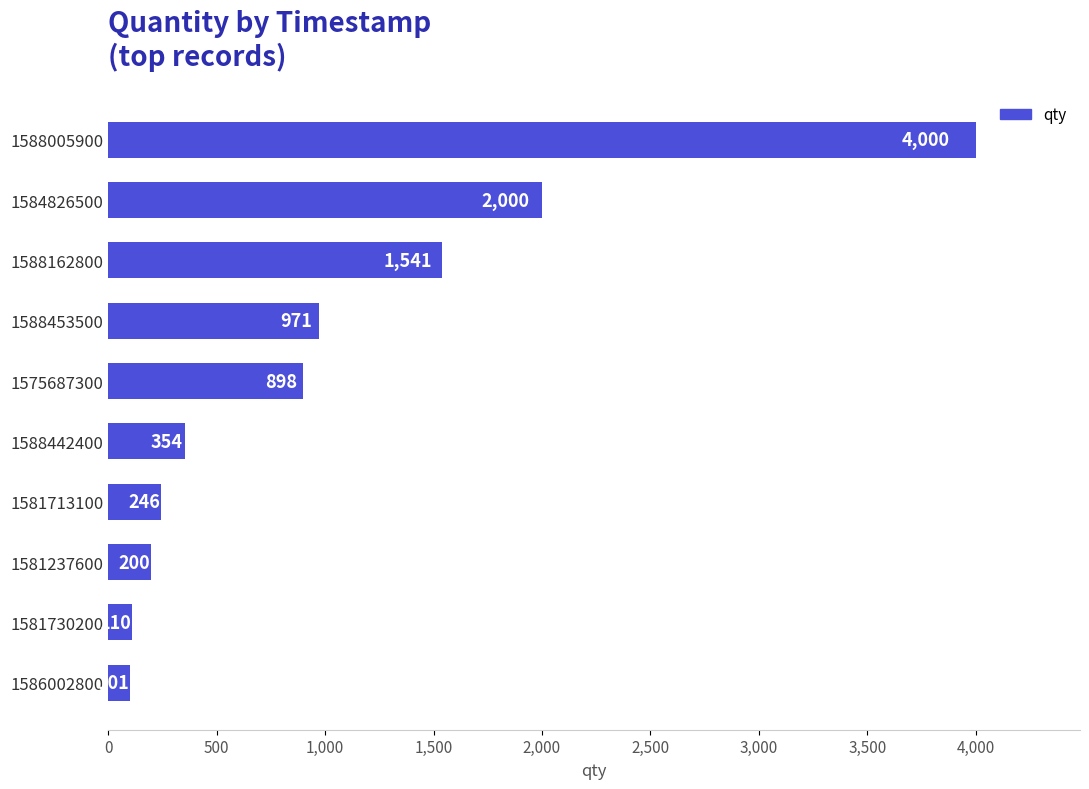

How many series are shown in this chart?

1